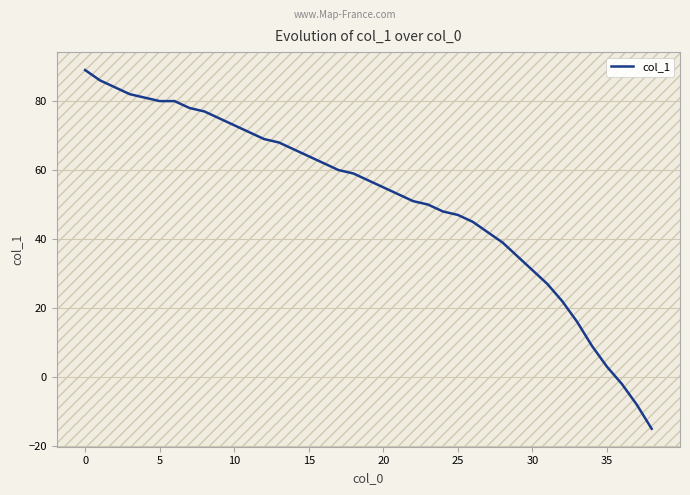

What is the difference between the maximum and minimum values?

104